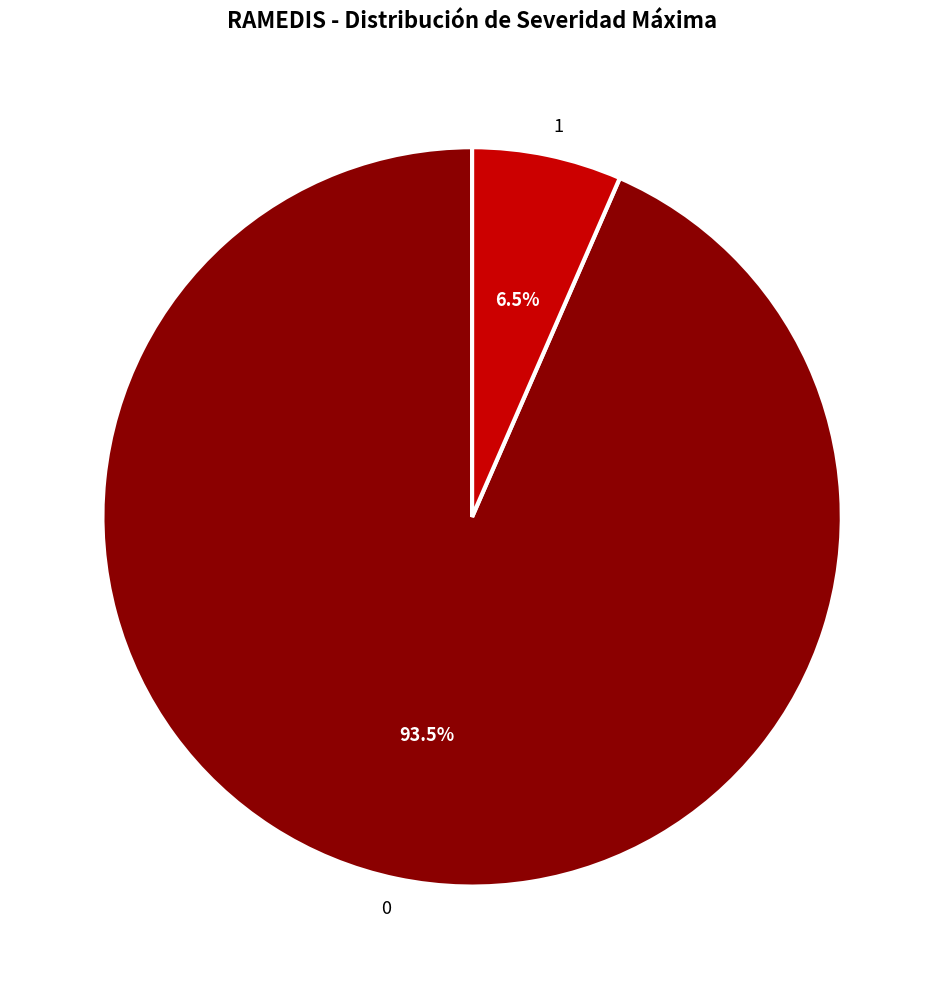

Rank the categories by value from lowest to highest.

1, 0